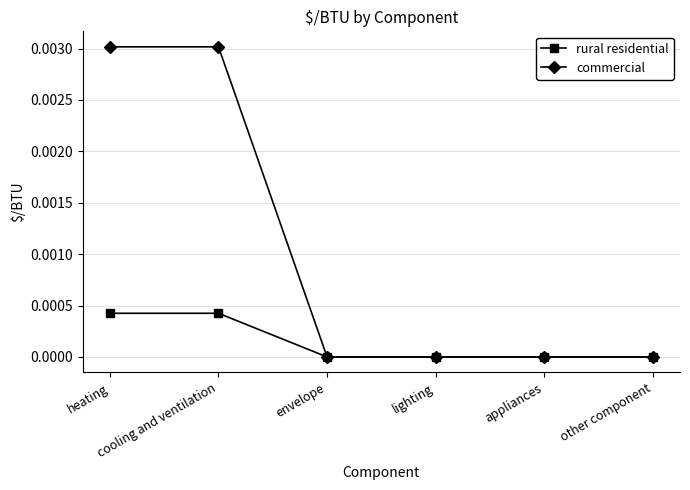

The rural residential series shows 0.0 at other component. True or false?

True